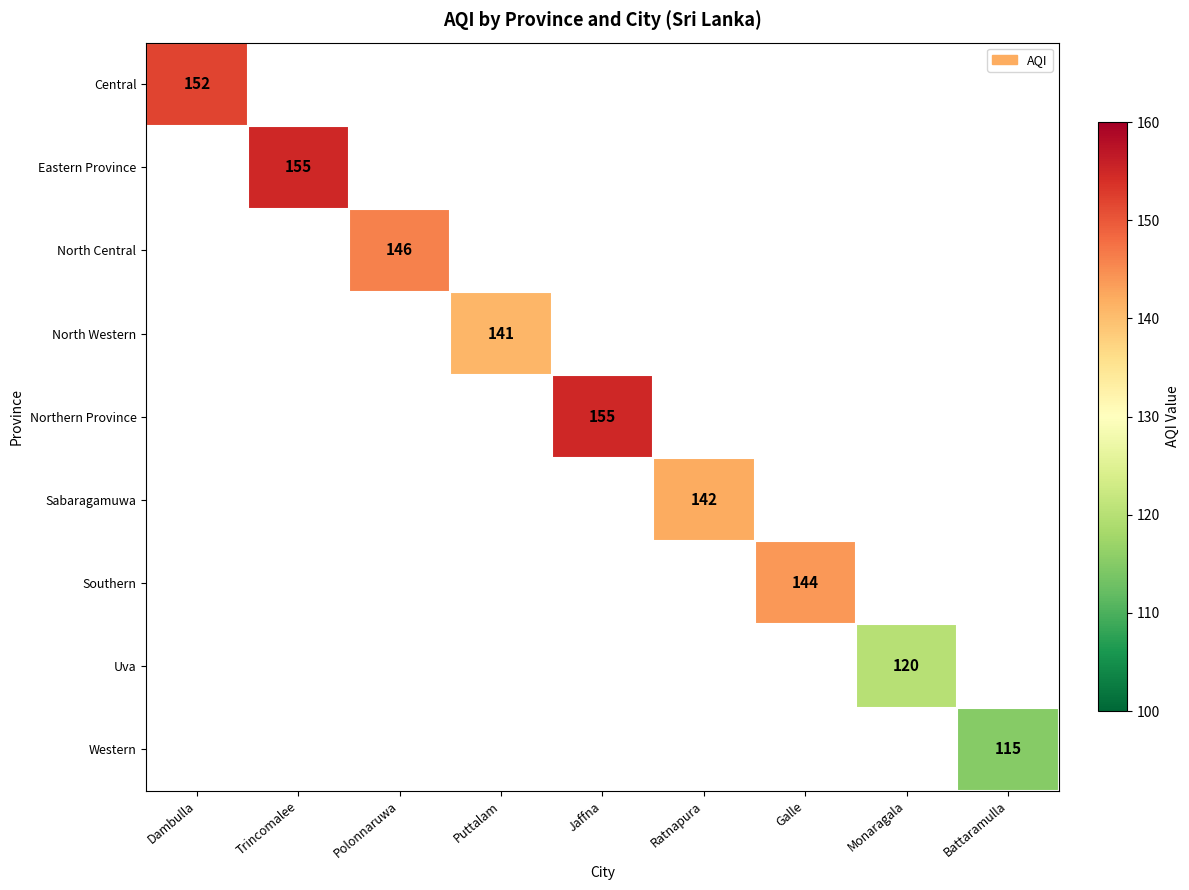

At how many categories does at least one series exceed 131?

7